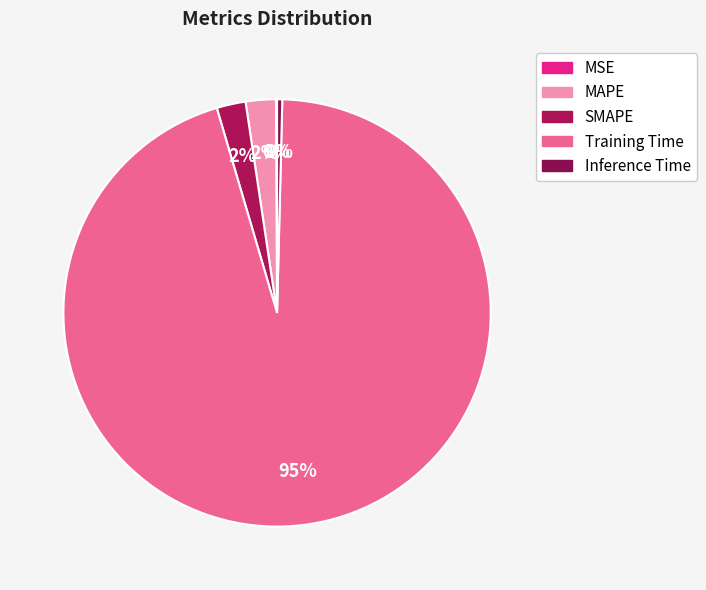

Count the number of slices in the pie.

5